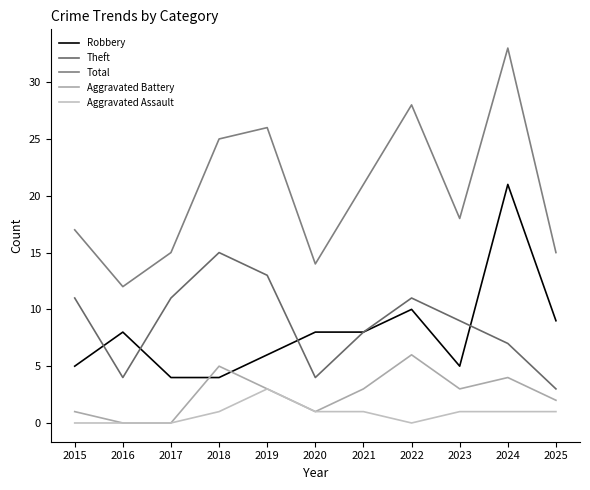

Read the Theft value at 2025.

3